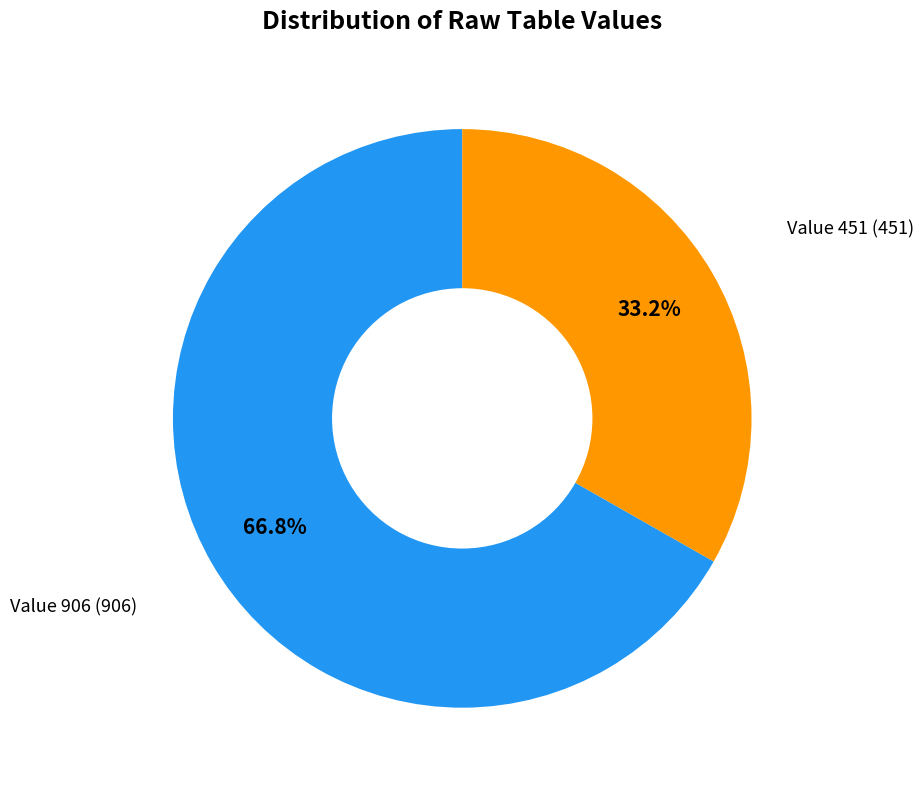

Does any single category account for the majority?

Yes